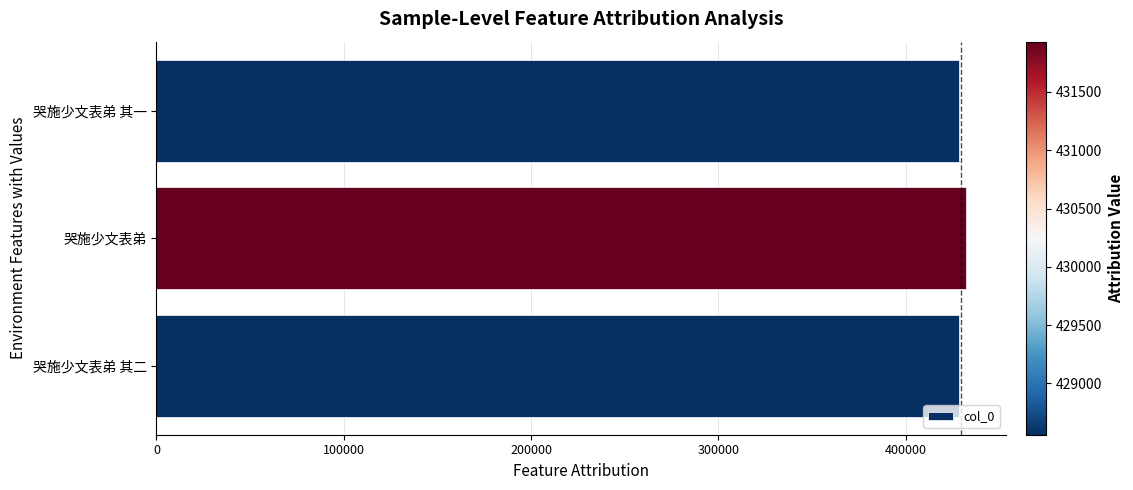

How many values are below 428561?

1